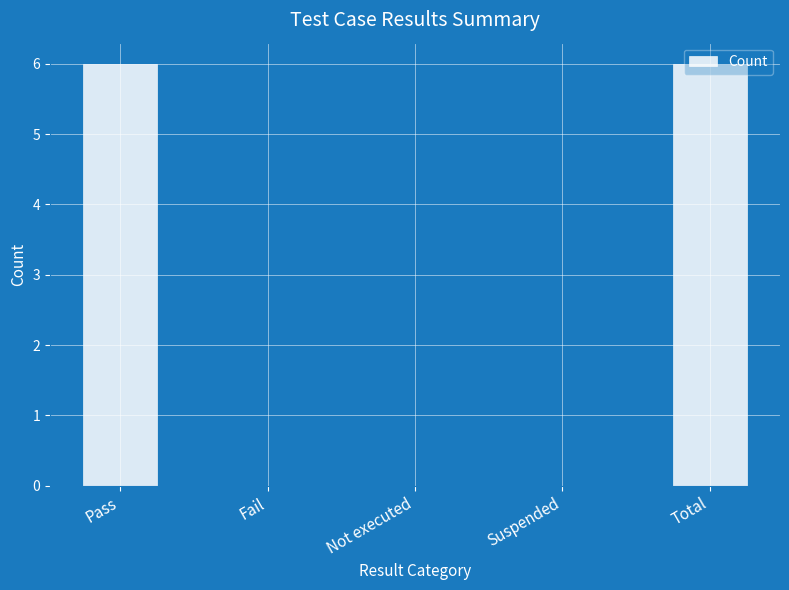

Is it true that the value at Not executed is 0?

True